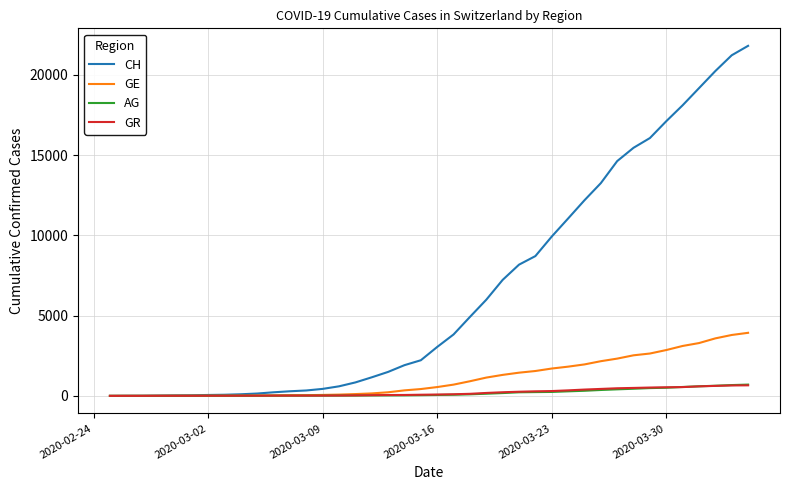

Which series has the widest spread of values?

CH